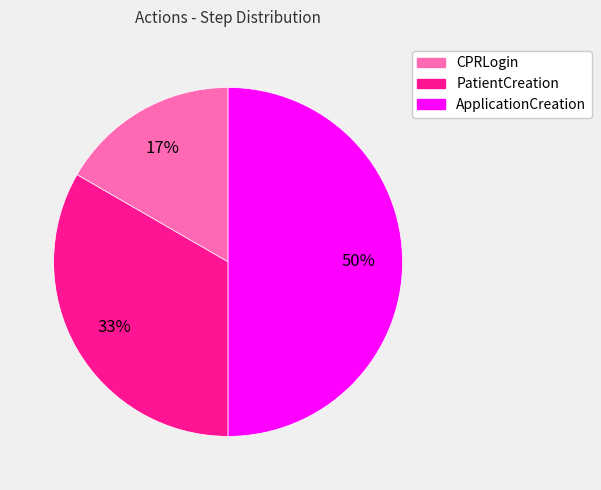

True or false: CPRLogin accounts for 17% of the total.

True